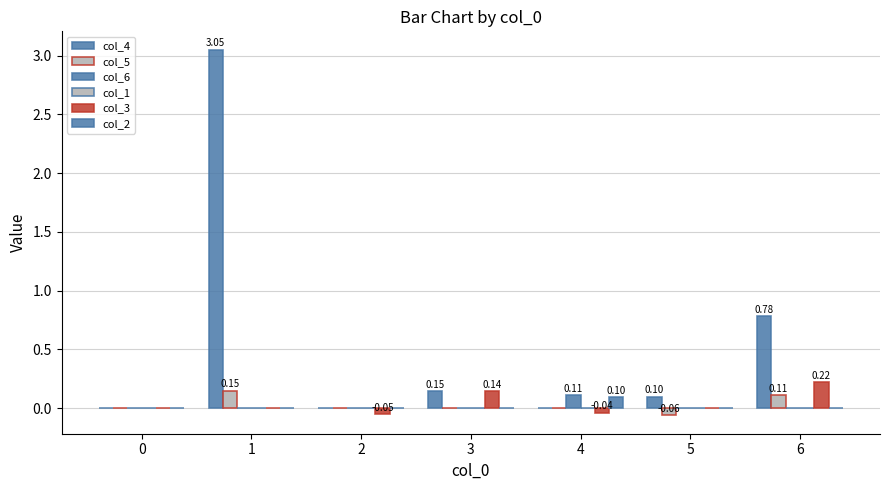

At which category is the sum across all series the highest?

1